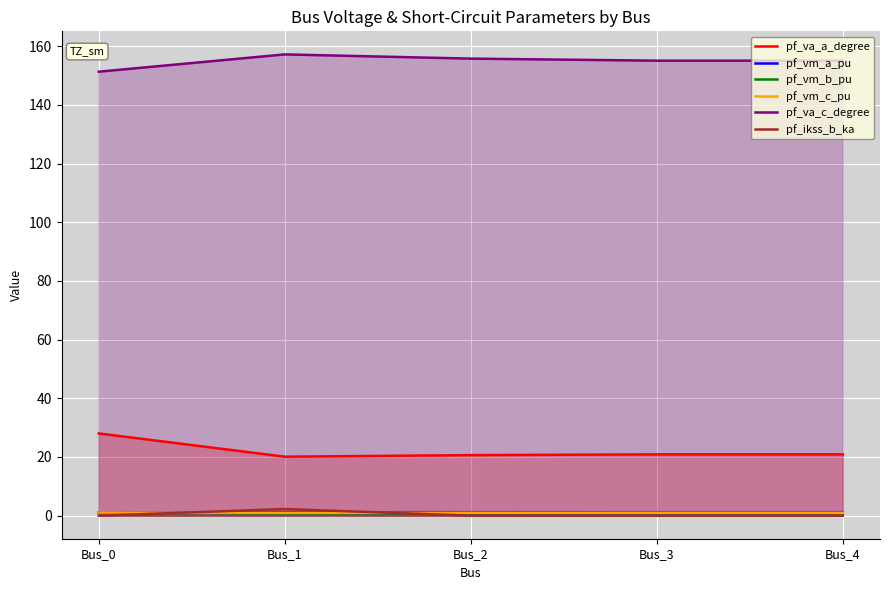

What is the difference between the maximum and minimum values in the pf_va_a_degree series?

7.9